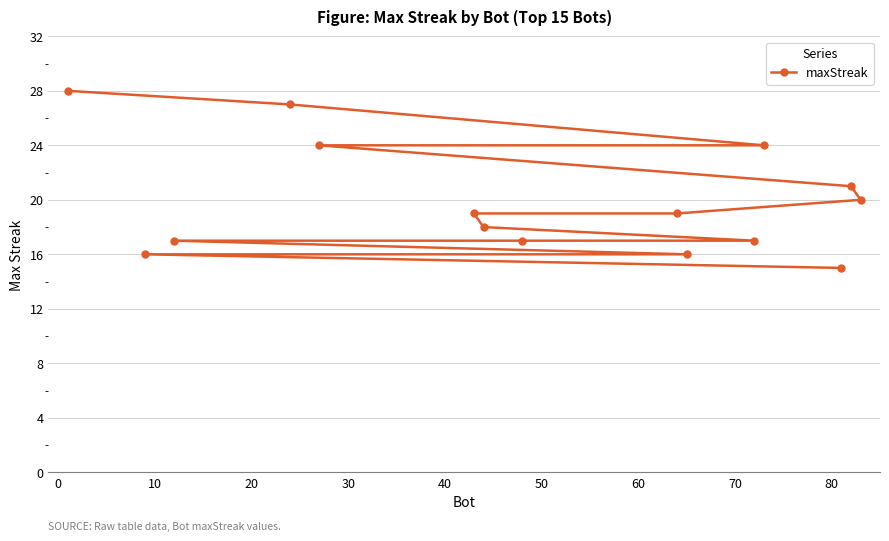

What is the value of the 10th point from the left?

16